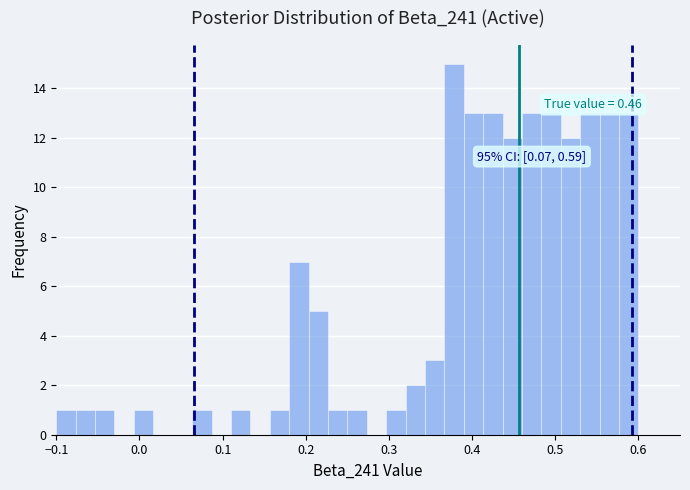

Read against the x-axis, roughly where is the centre of the tallest bar?

0.38